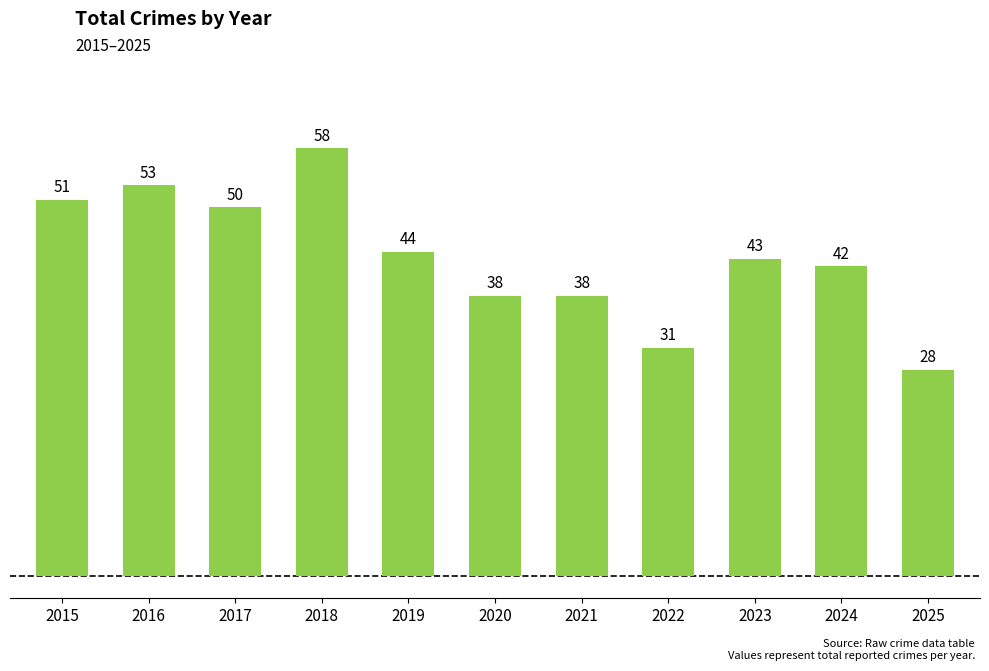

Approximately how many times larger is the value at 2016 compared to 2023?

1.2